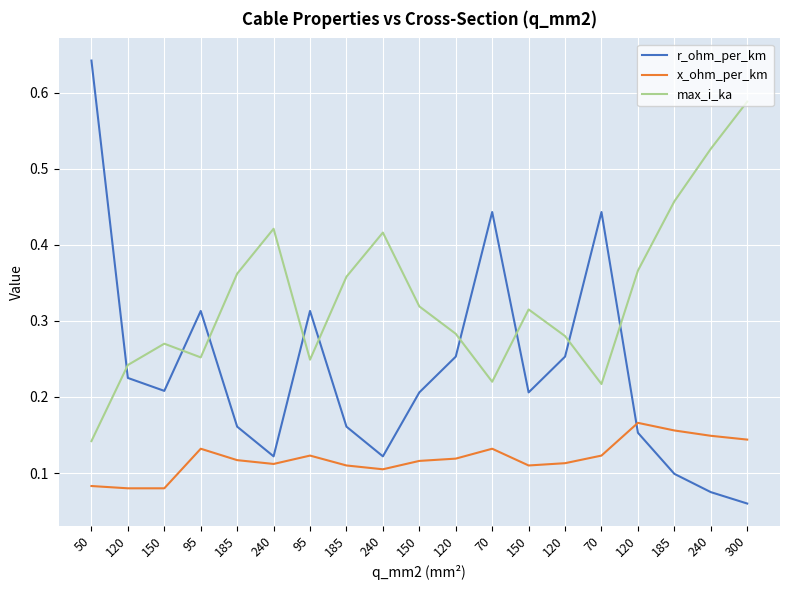

What is the label of the 3rd point from the left?

150